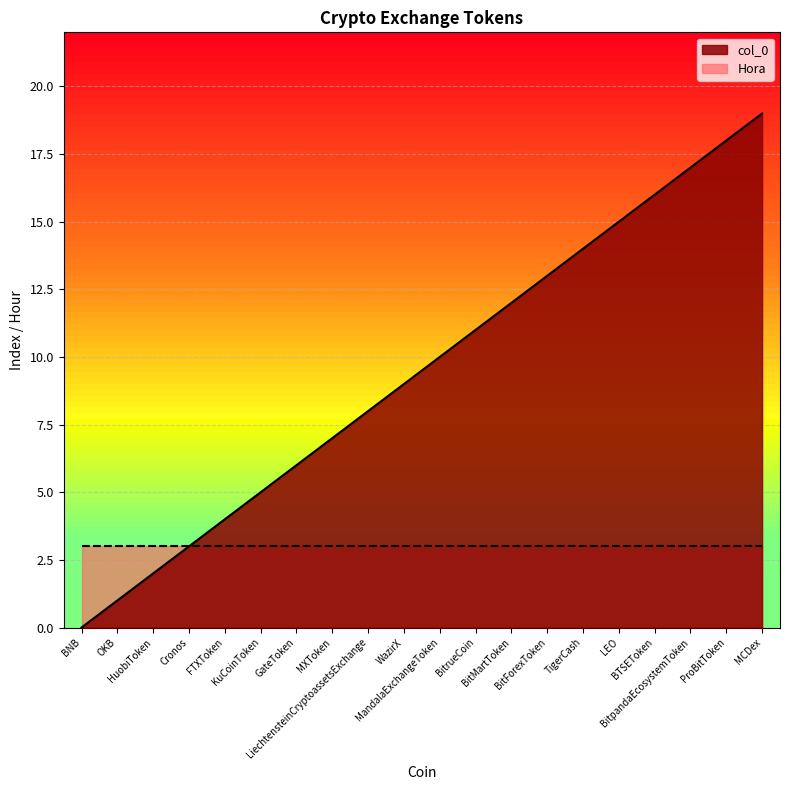

What is the difference between the maximum and minimum values?

19